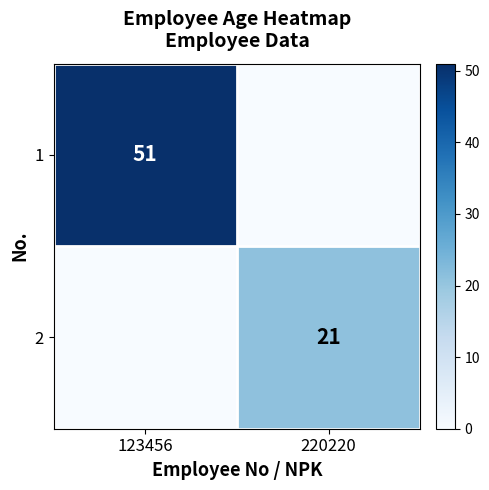

What is the total value across all series at 123456?

51